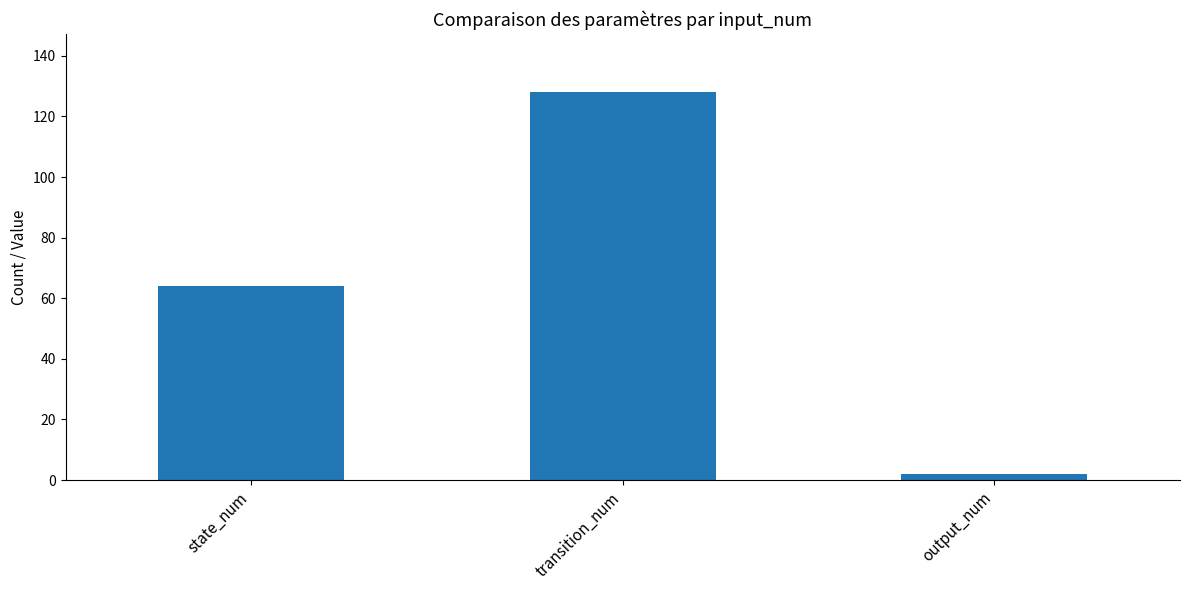

Is it true that the value at transition_num is 128?

True